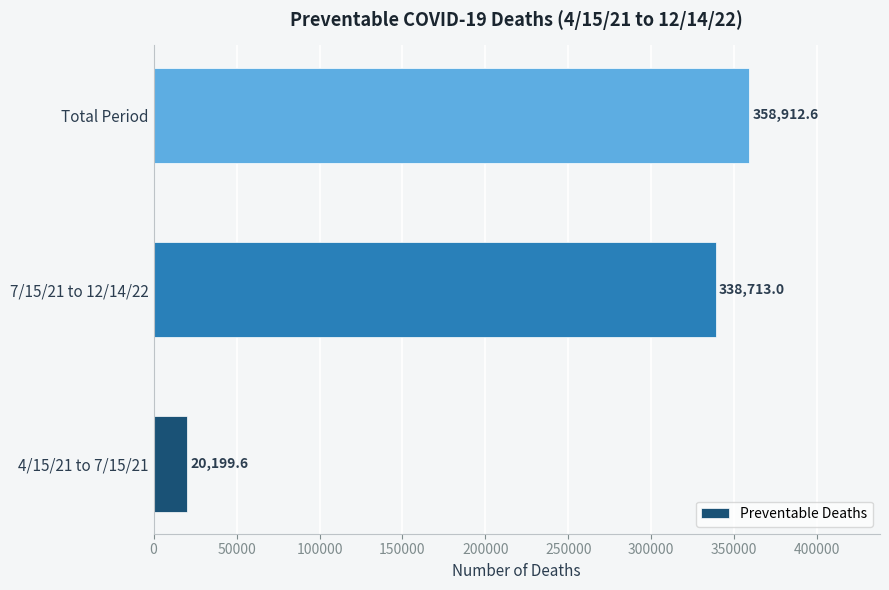

What is the sum of the values at Total Period and 7/15/21 to 12/14/22?

697625.6